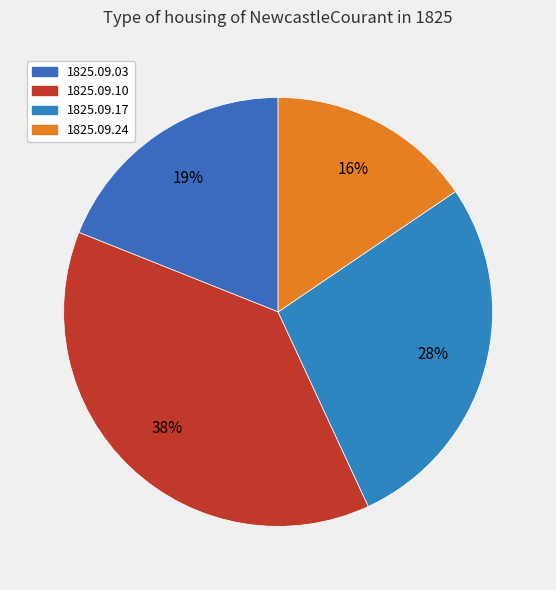

Rank the categories by value from lowest to highest.

1825.09.24, 1825.09.03, 1825.09.17, 1825.09.10